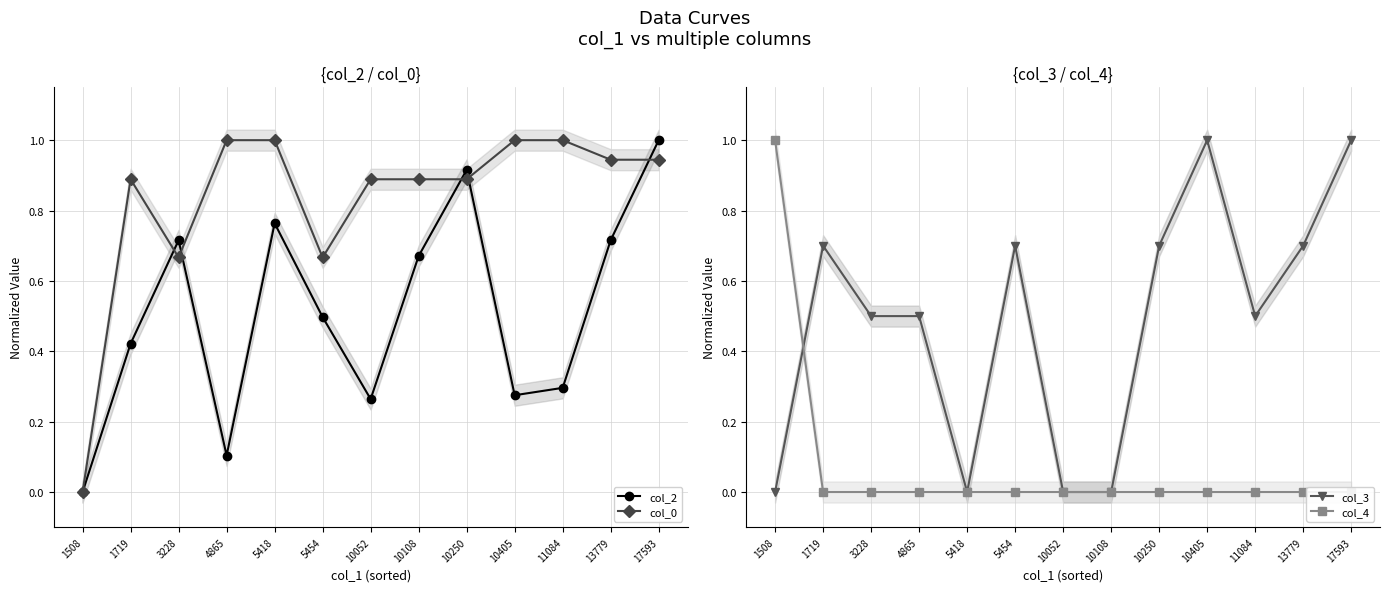

Between 10108 and 13779, which series saw the biggest shift?

col_3